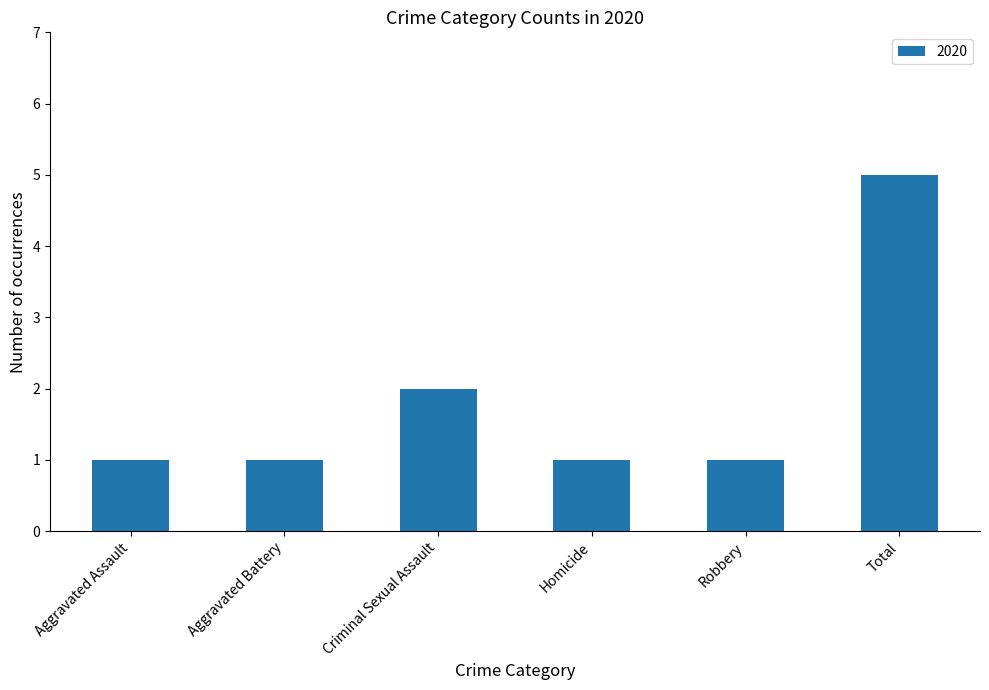

The value at Homicide is 1. True or false?

True